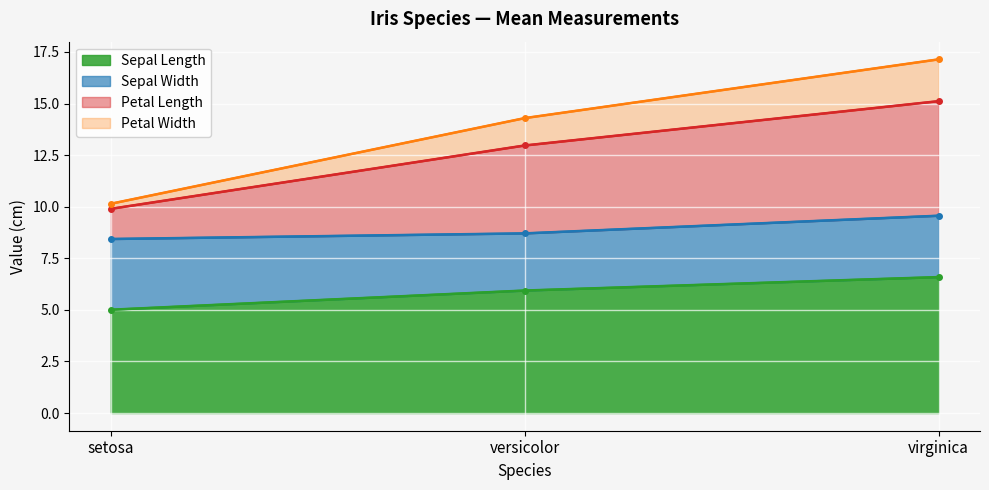

List the labels in order of Sepal Length value, smallest first.

setosa, versicolor, virginica